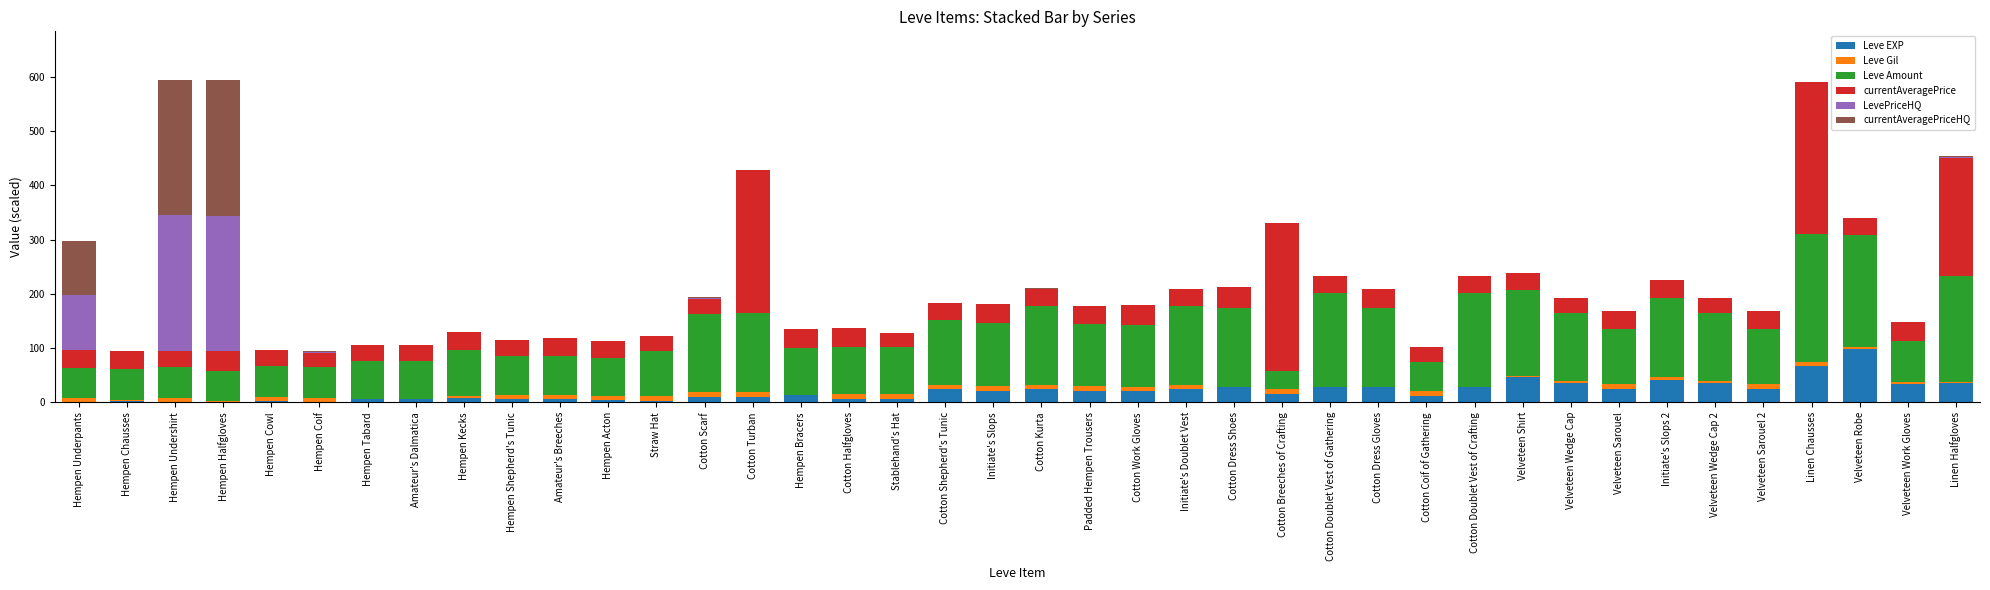

What is the highest value of the Leve EXP series?

99.0